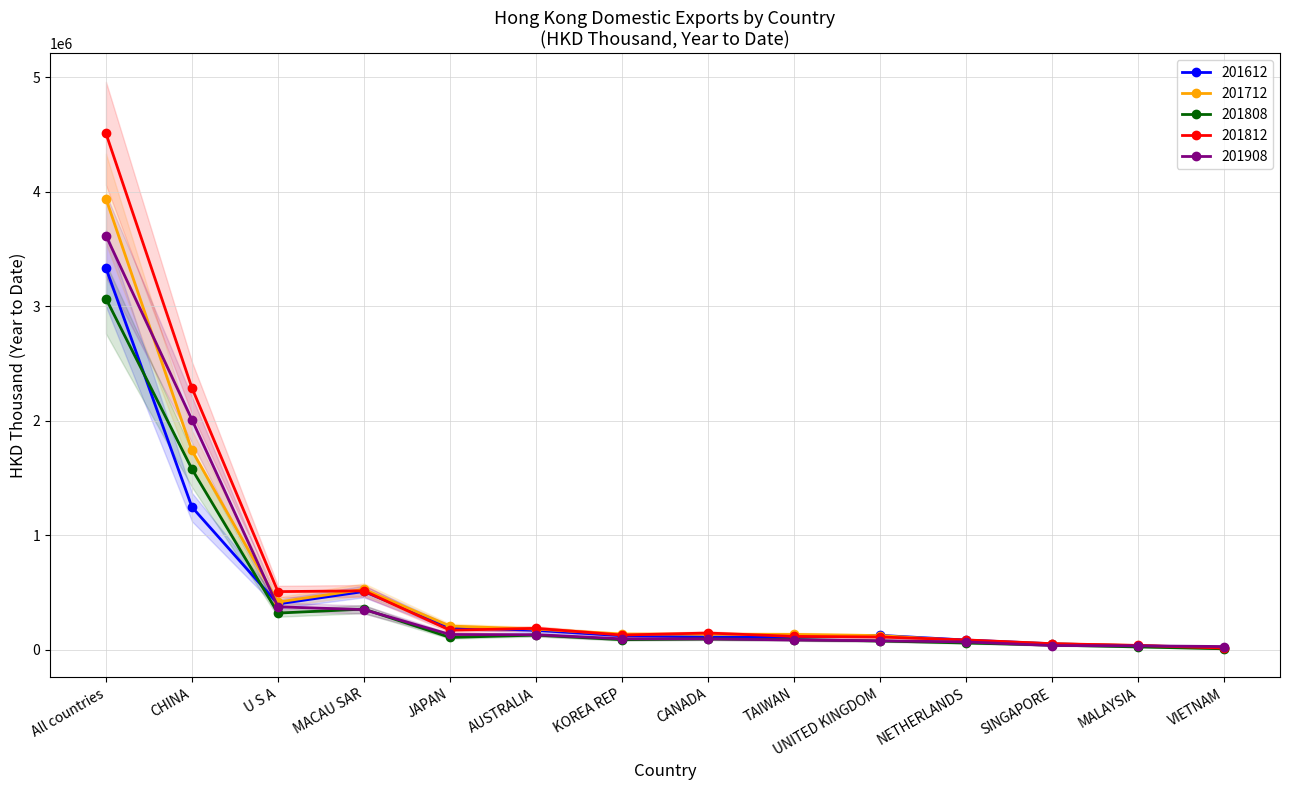

In 201812, how many points are higher than both neighbors (excluding endpoints)?

3